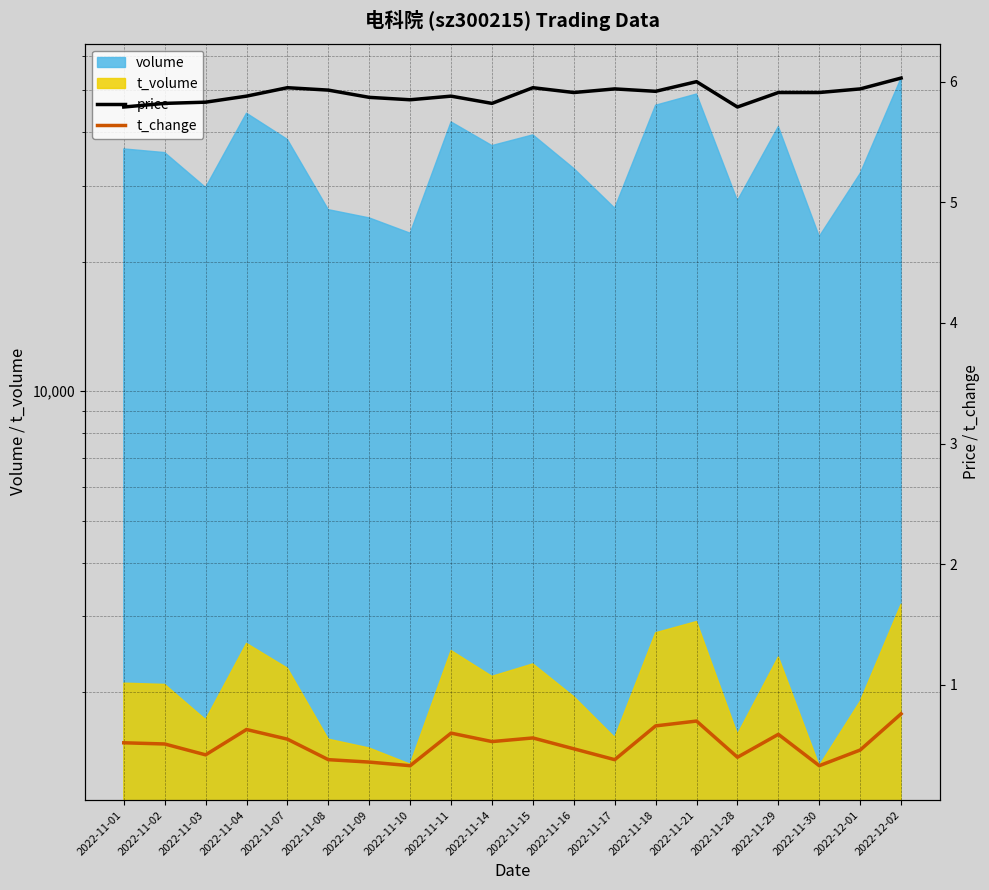

Which series has the largest range (max minus min)?

t_change